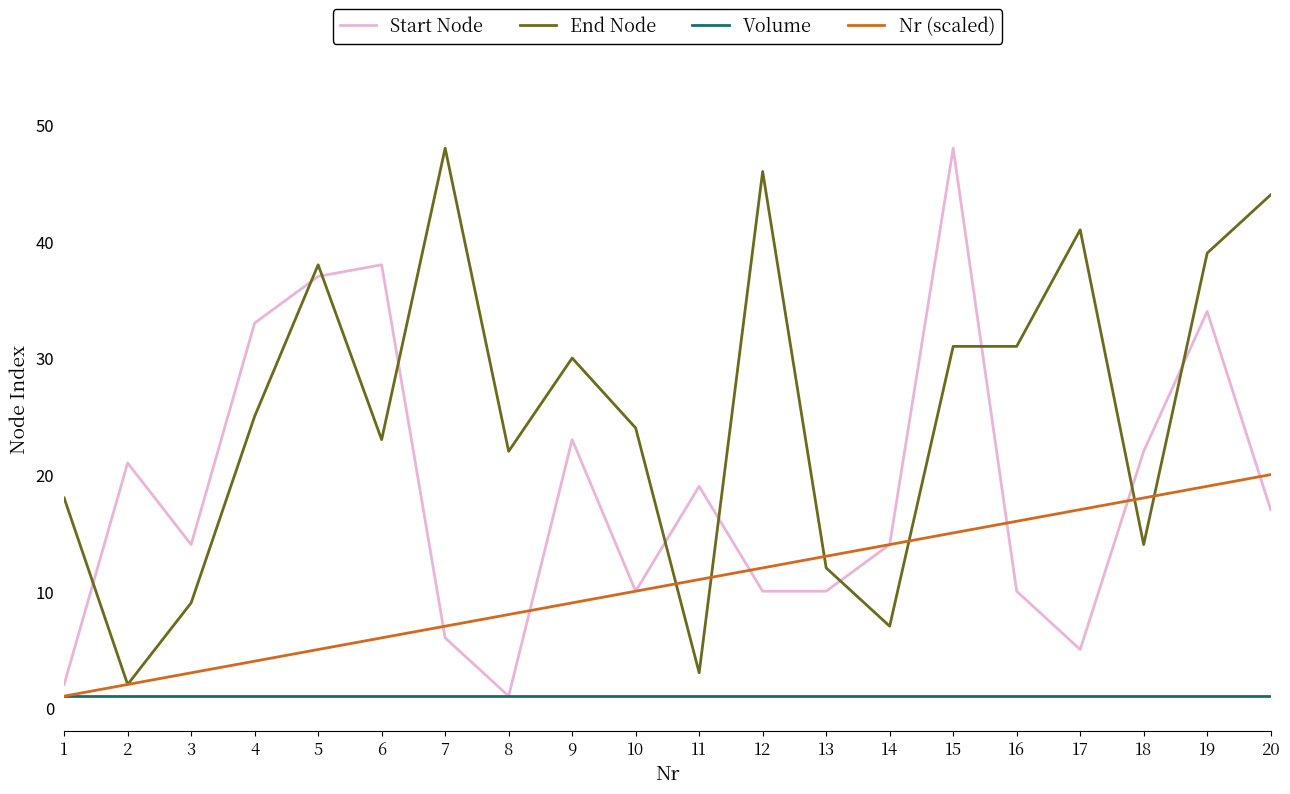

The Nr (scaled) series shows 19 at 13. True or false?

False